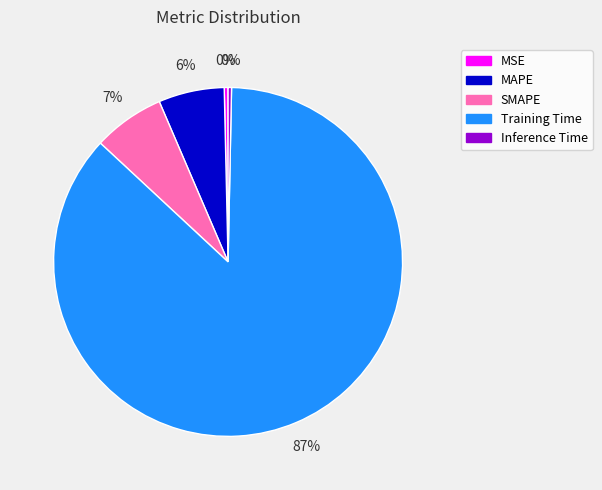

How many segments does this pie chart have?

5